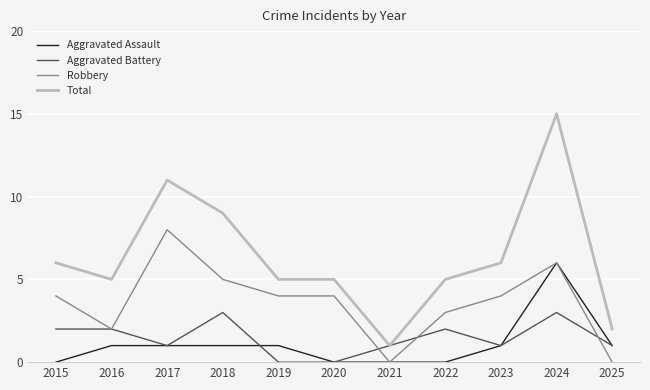

What is the difference between the highest and lowest values at 2016?

4